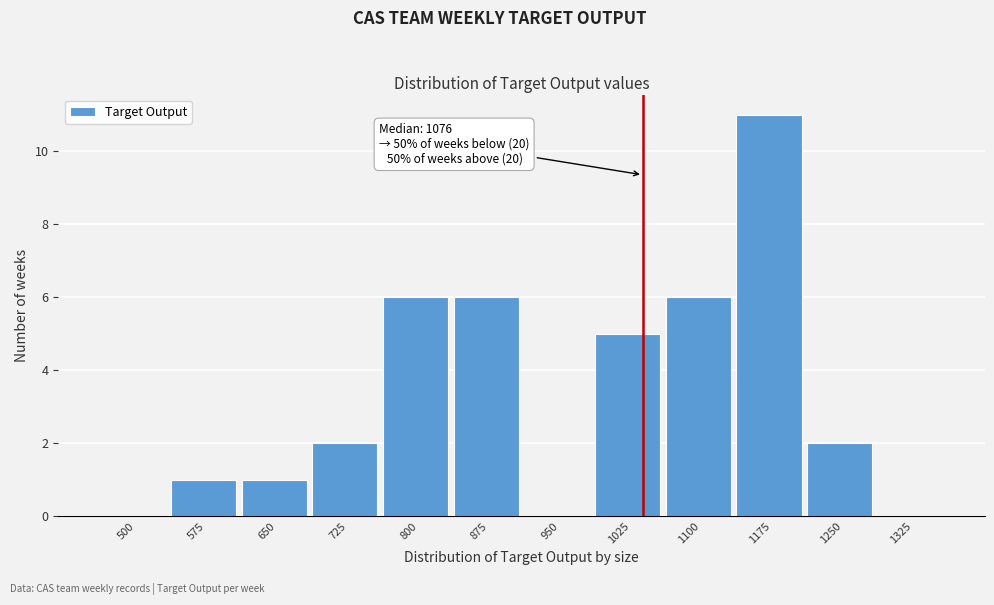

Which label corresponds to the largest value in the chart?

1175